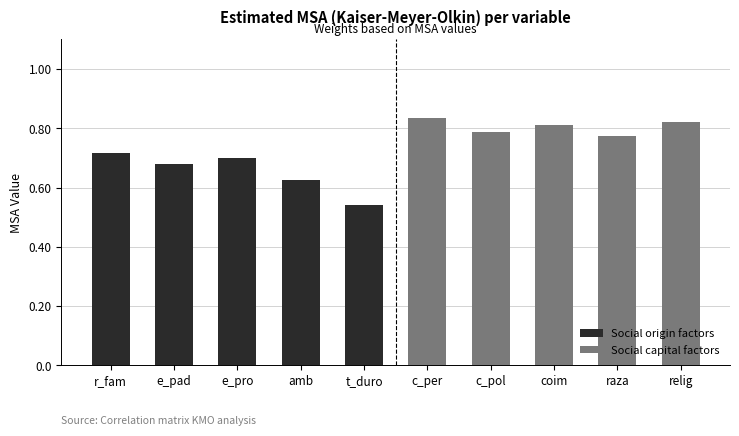

Is it true that Social origin factors equals 0.9 at t_duro?

False